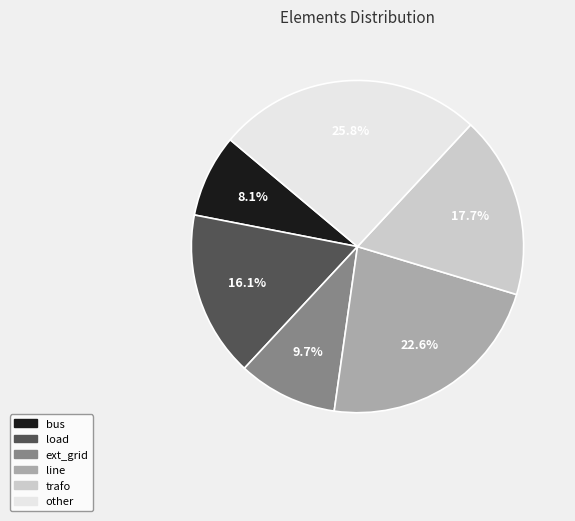

To the nearest percent, what portion does load represent?

16%